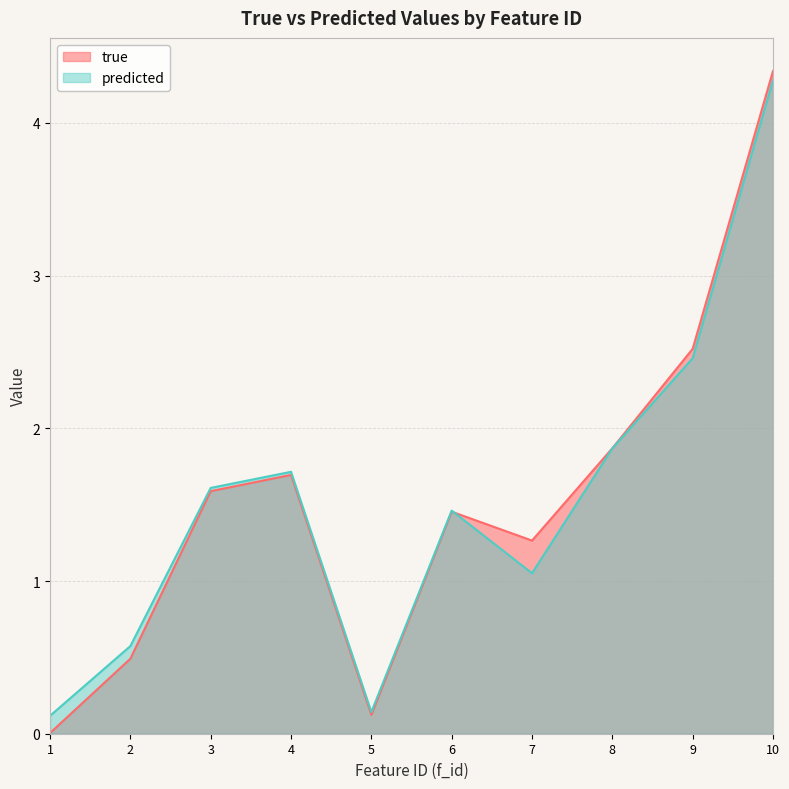

What is the sum of all true values?

15.4